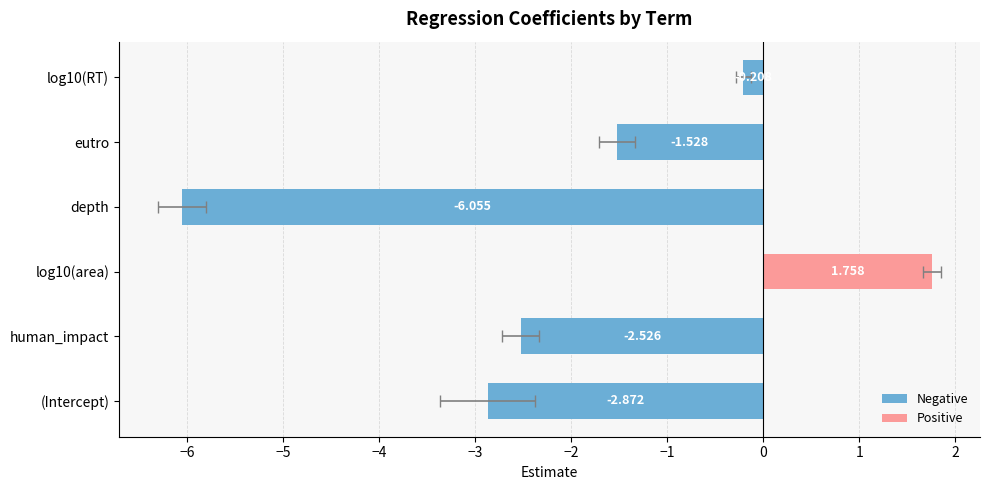

What is the sum of the values at depth and log10(RT)?

-6.3